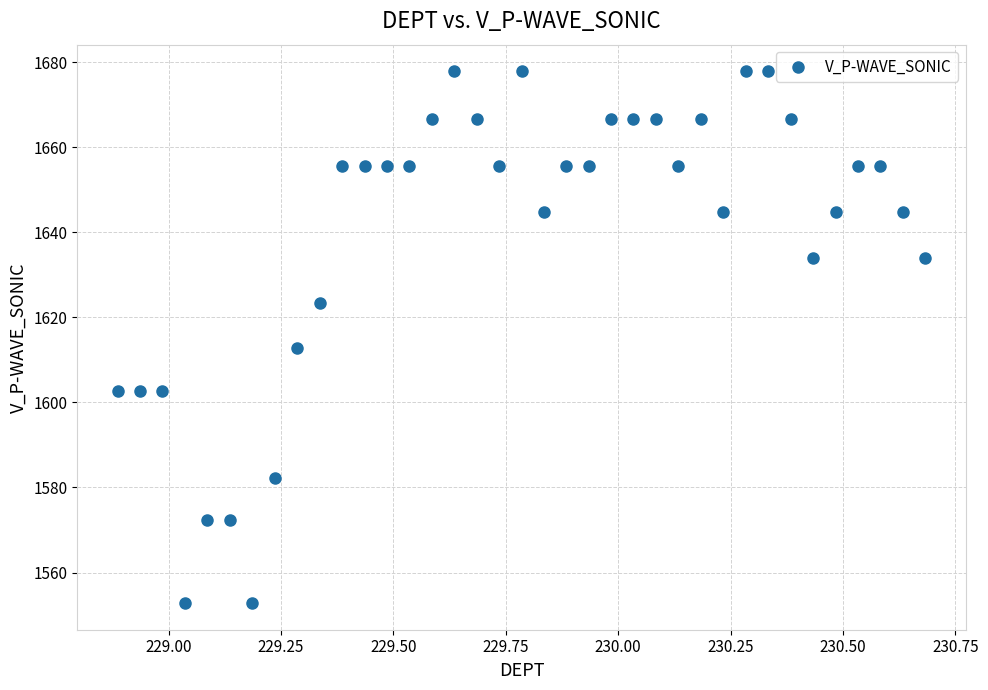

What Y value in the scatter plot is closest to 1615?

1612.9